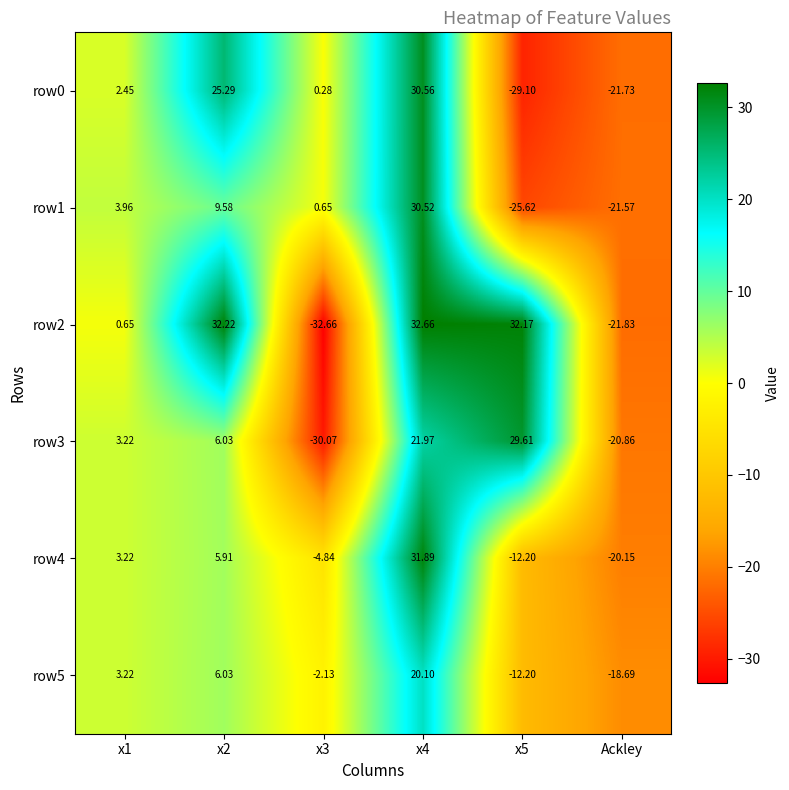

Is the value of row2 at x5 greater than the value of row3 at Ackley?

Yes